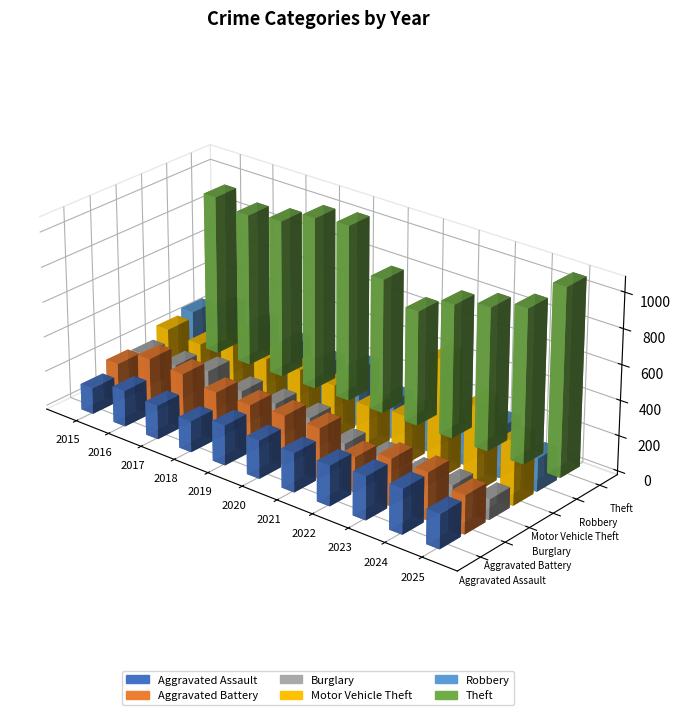

Which series has the widest spread of values?

Motor Vehicle Theft